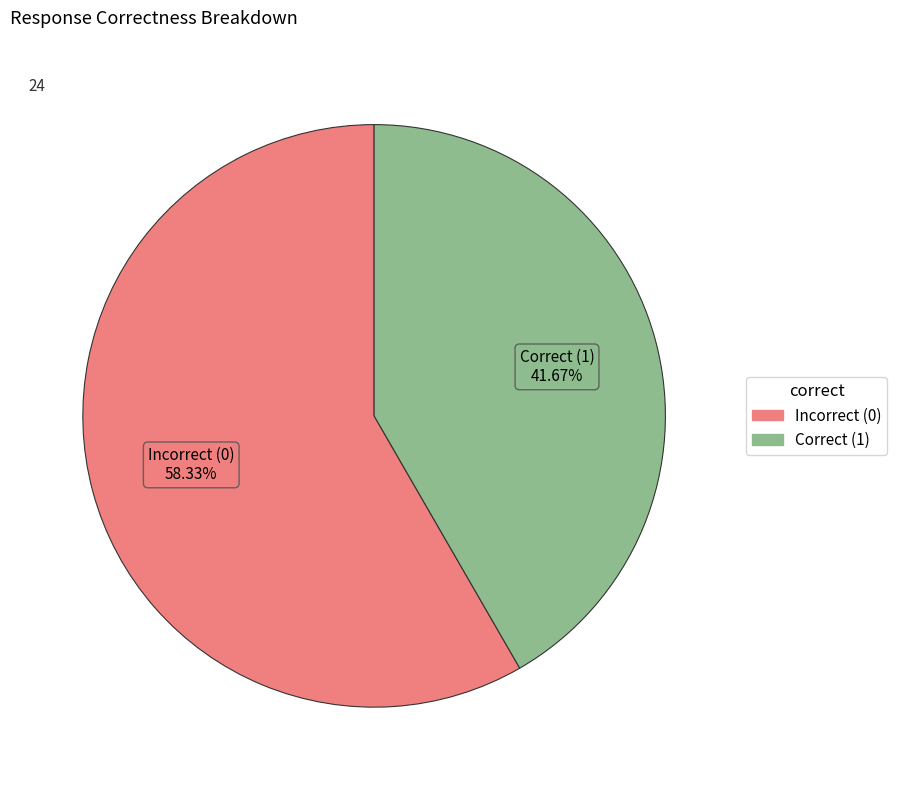

Count the number of slices in the pie.

2